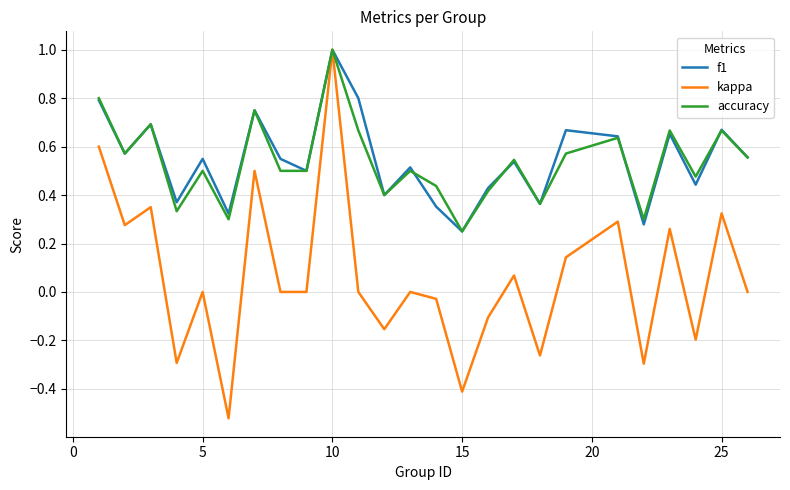

What is the maximum value shown in the chart?

1.0